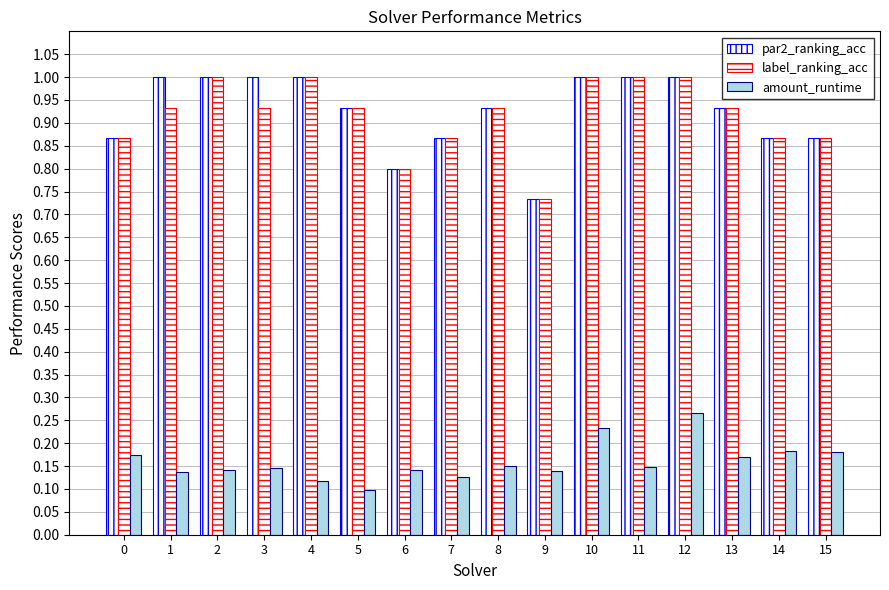

Is it true that label_ranking_acc equals 0.9 at 13?

True